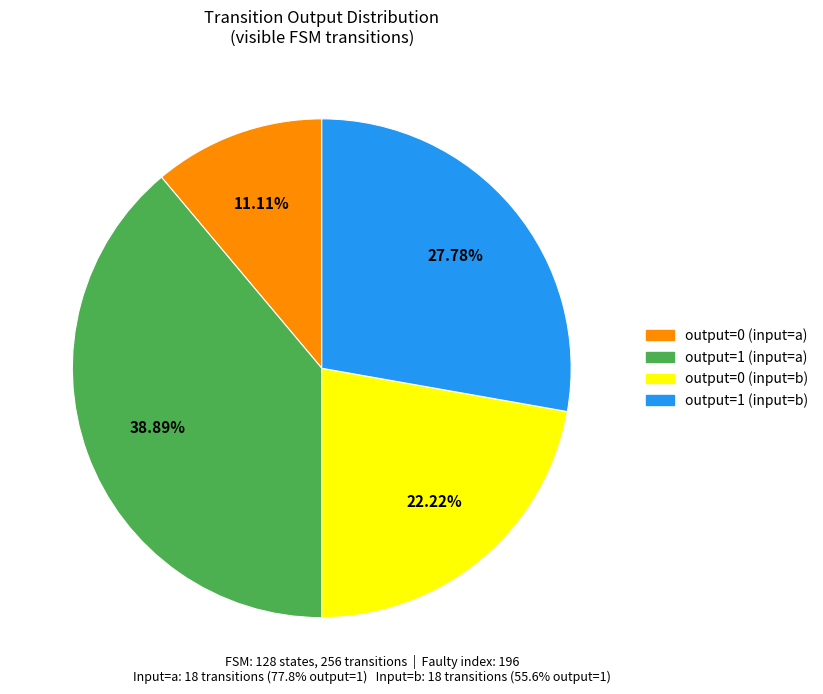

Is there any slice that represents more than half of the pie?

No